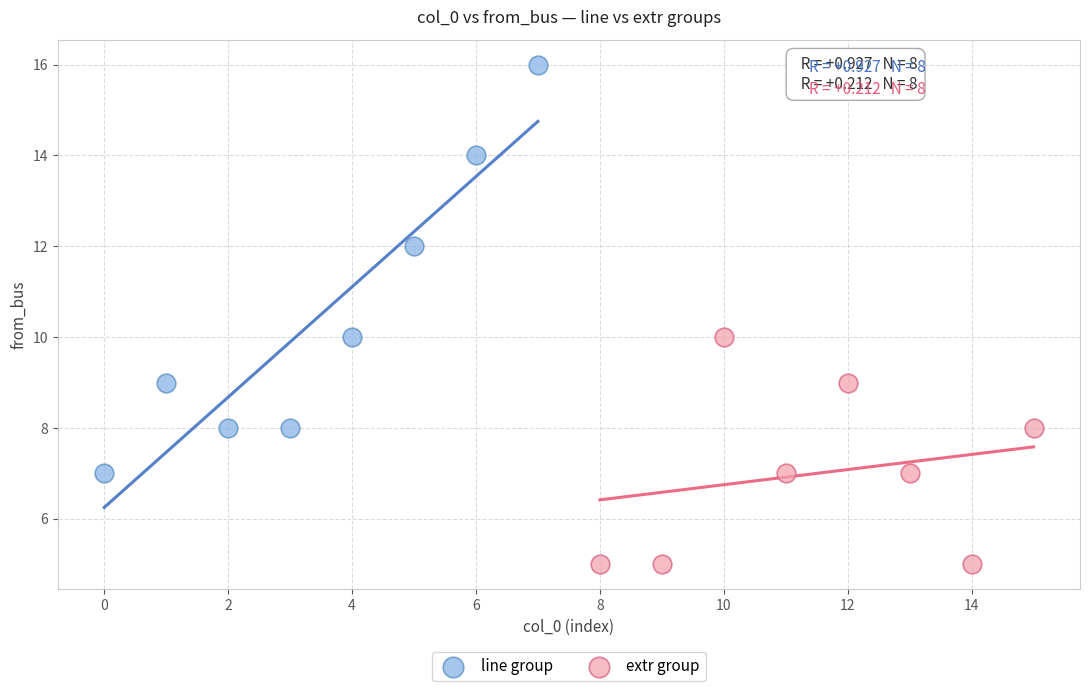

Which series has the largest Y range (max minus min)?

line group